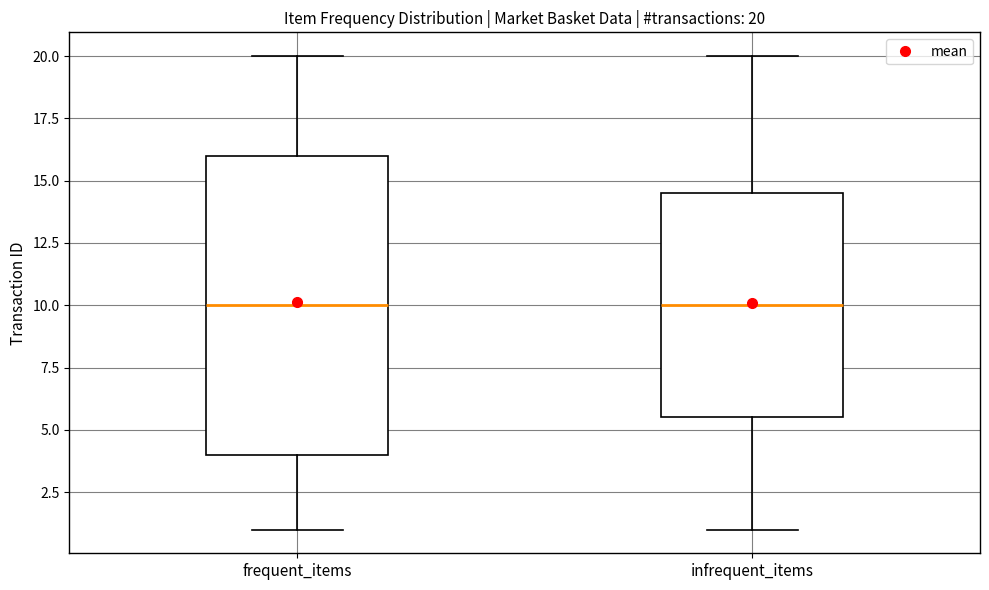

Comparing the boxes themselves (not the whiskers), which one is the tallest?

frequent_items